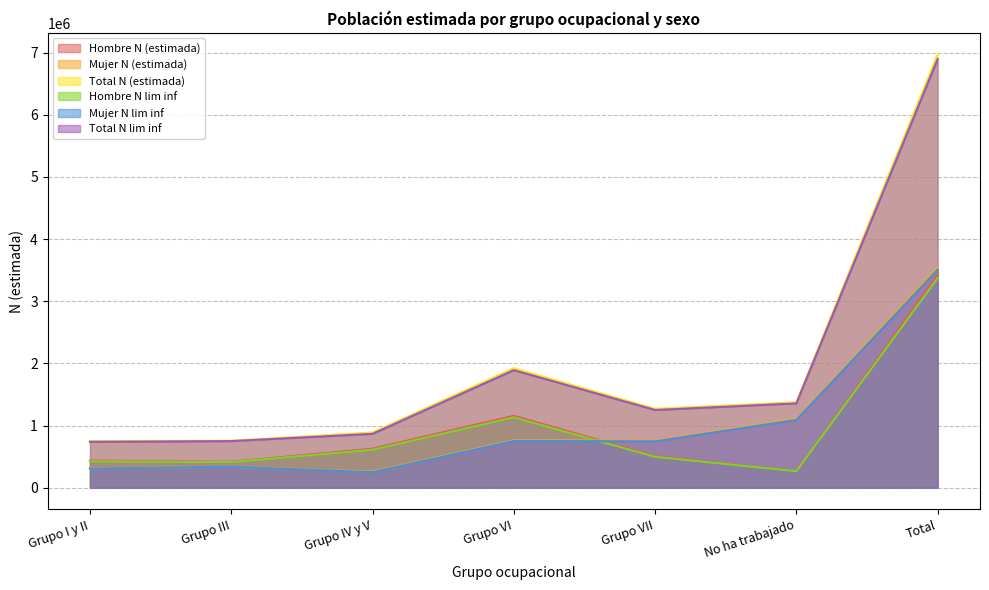

What value does the Total N (estimada) series have at Grupo VII, to the nearest 100?

1270800